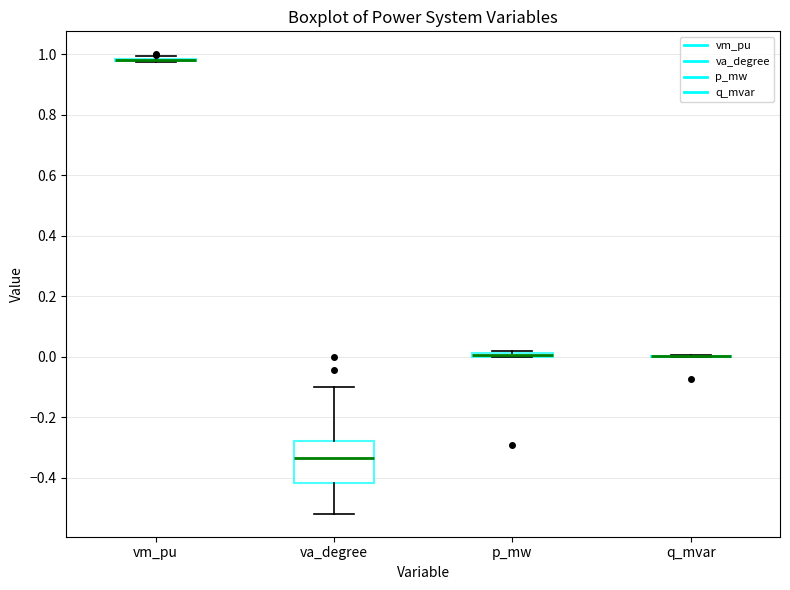

Comparing the boxes themselves (not the whiskers), which one is the tallest?

va_degree